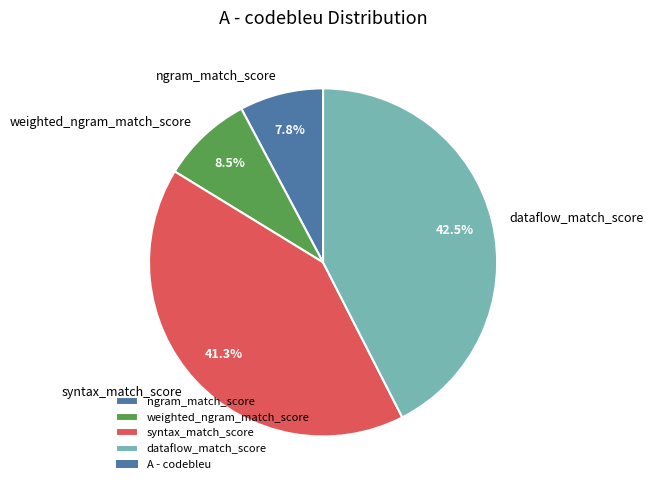

Do syntax_match_score and weighted_ngram_match_score together represent more than half of the pie?

No